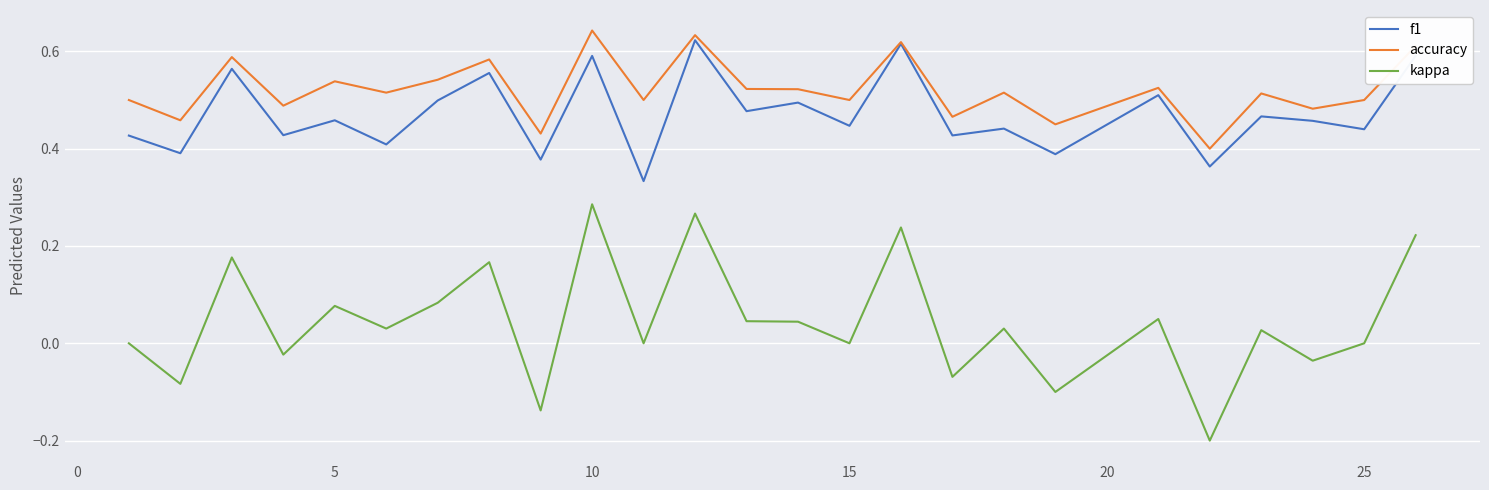

Does the chart display data point markers on the line(s)?

No